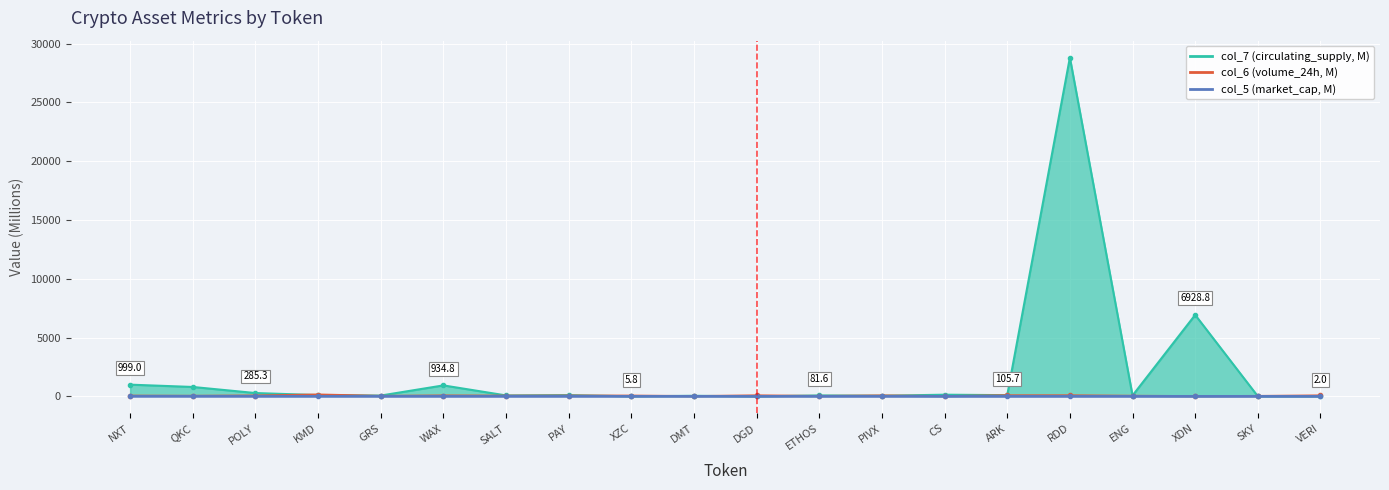

Between PAY and XDN, which is larger?

PAY